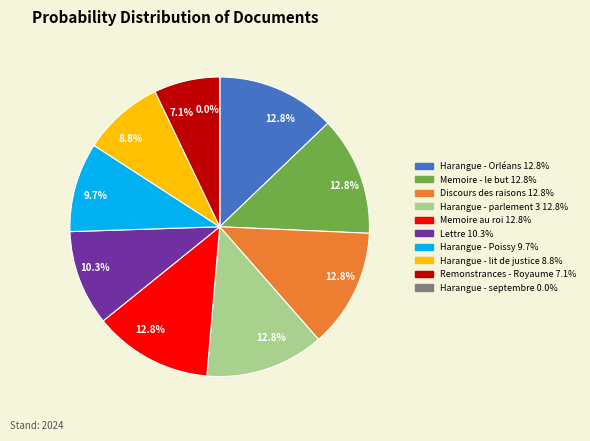

Is there a majority slice in this chart?

No